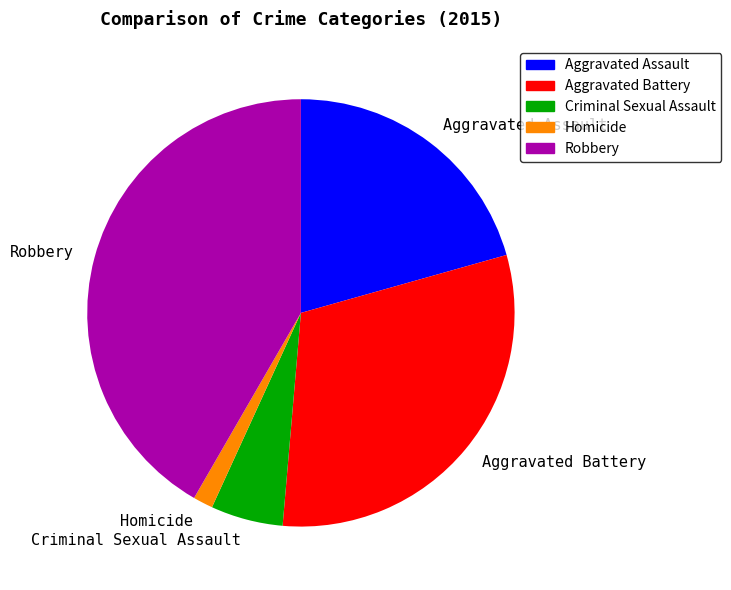

Which slice is the smallest?

Homicide